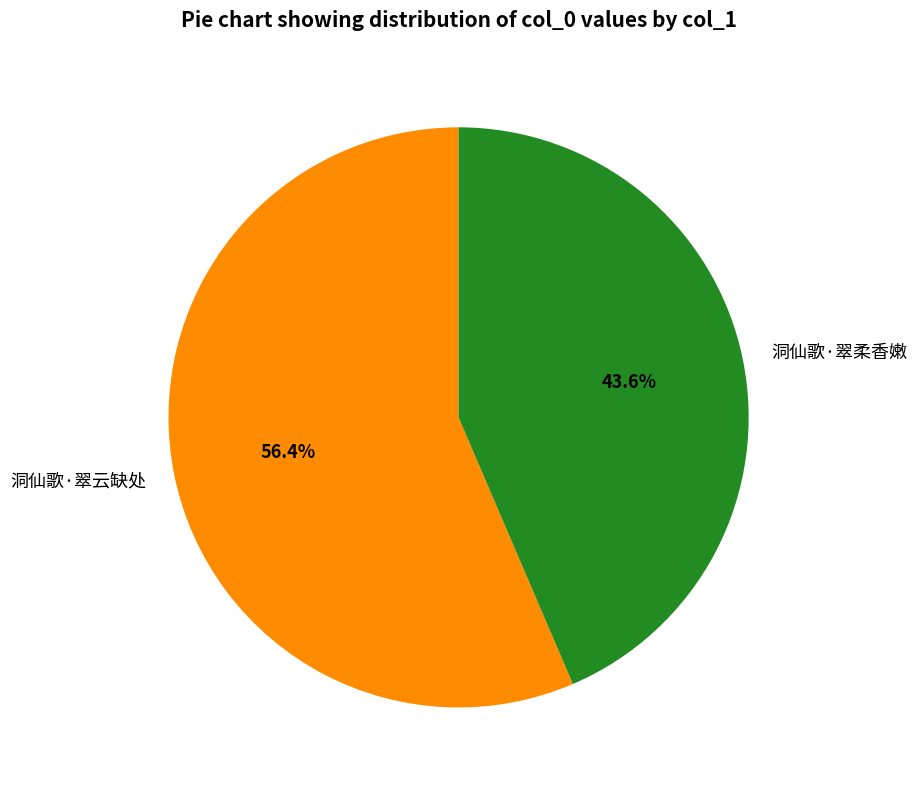

Which slice represents more than half of the pie?

洞仙歌·翠云缺处